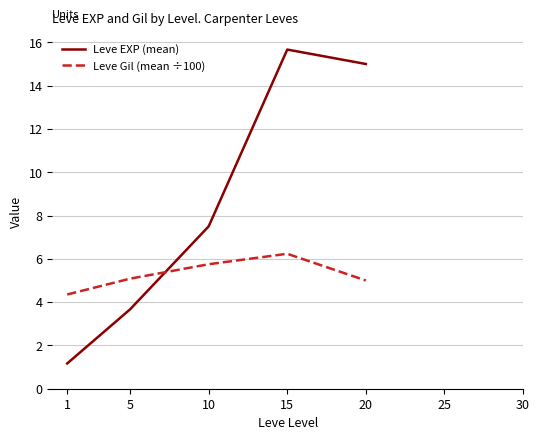

What is the approximate value of Leve EXP (mean) at 1?

1.2